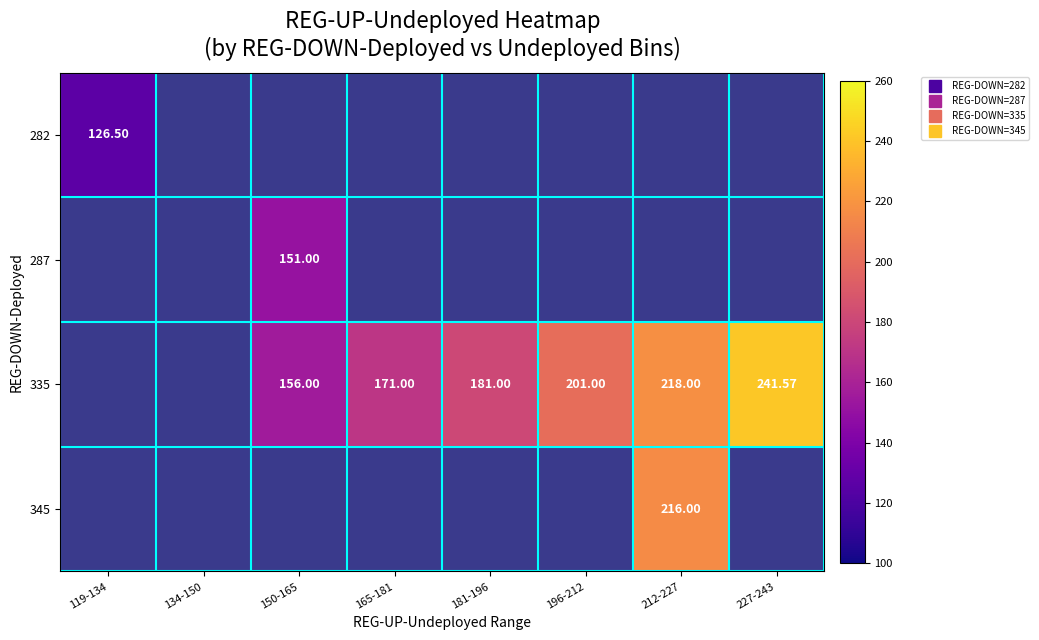

Which has a higher value, 150-165 or 196-212?

196-212